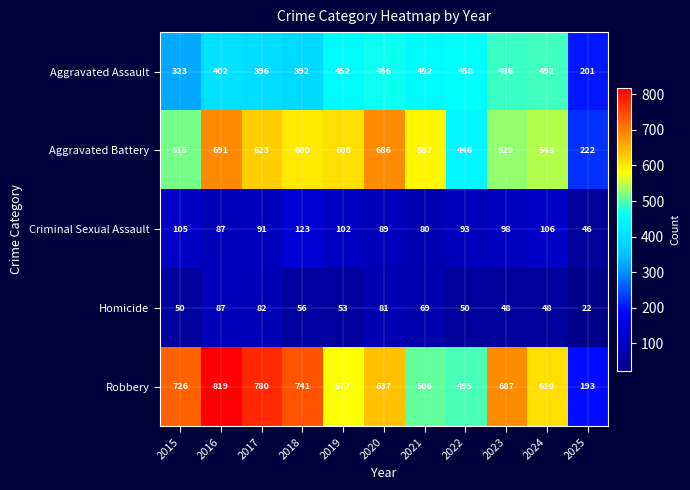

Which series has the largest range (max minus min)?

Robbery